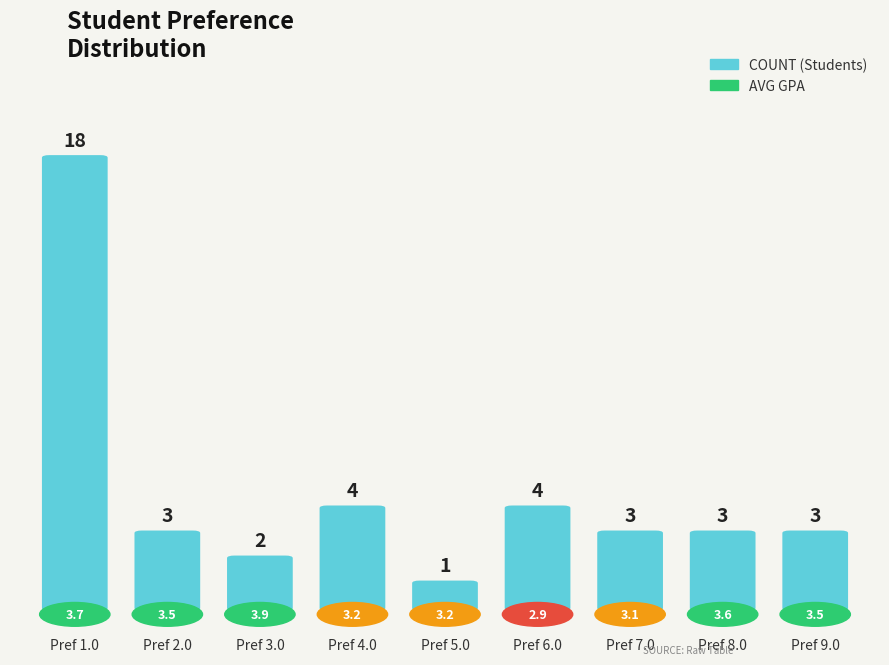

How many data points in Avg GPA are less than 3?

1